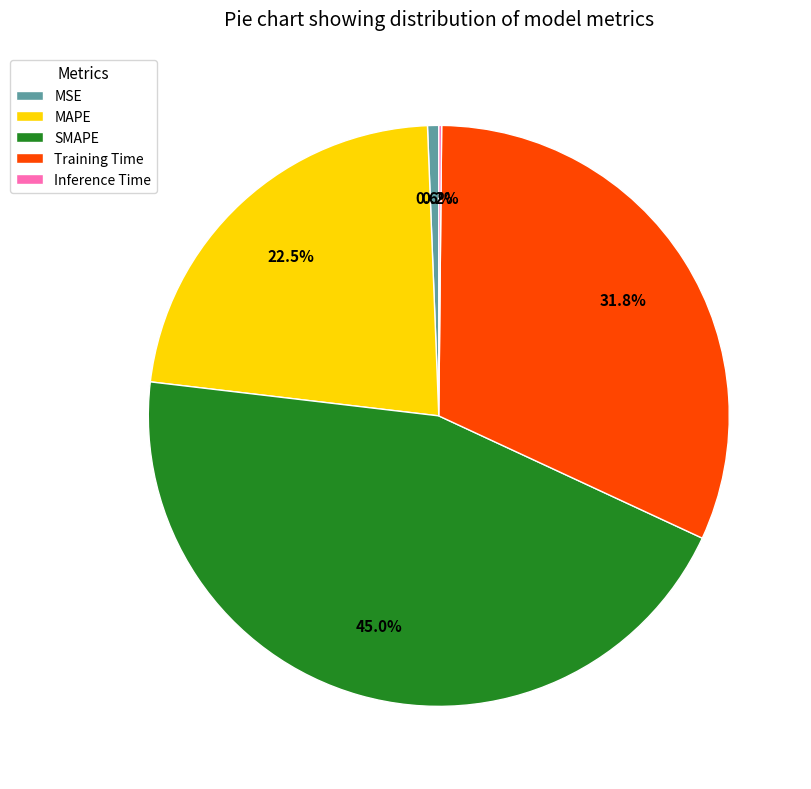

Is it true that MAPE is 9% of the pie?

False